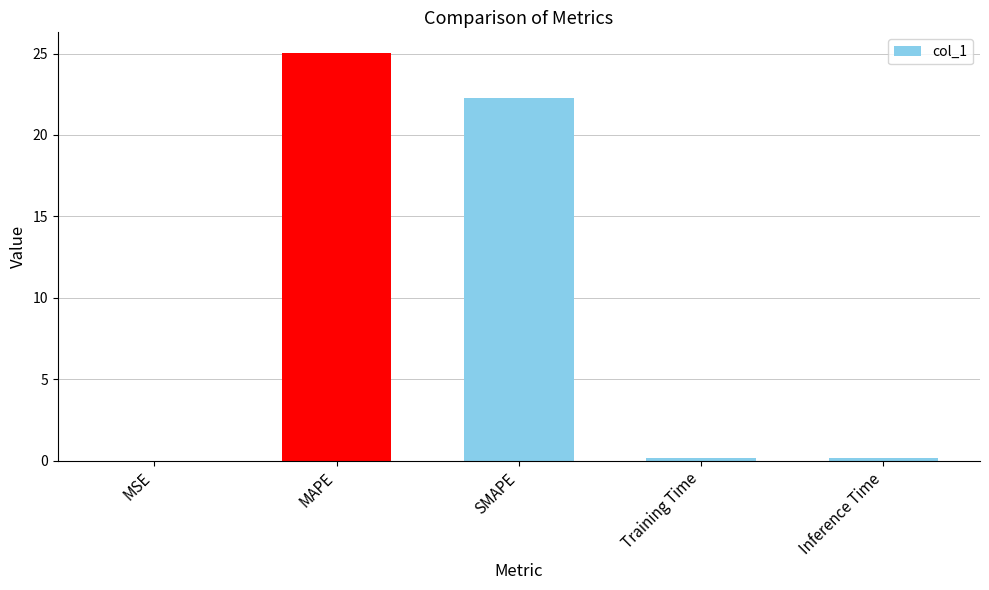

Read the value at Training Time.

0.2